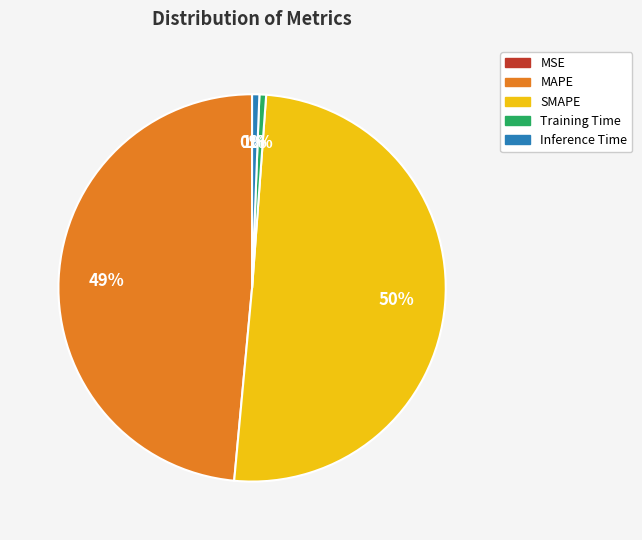

To the nearest percent, what is the difference between the largest and smallest slice percentages?

50%